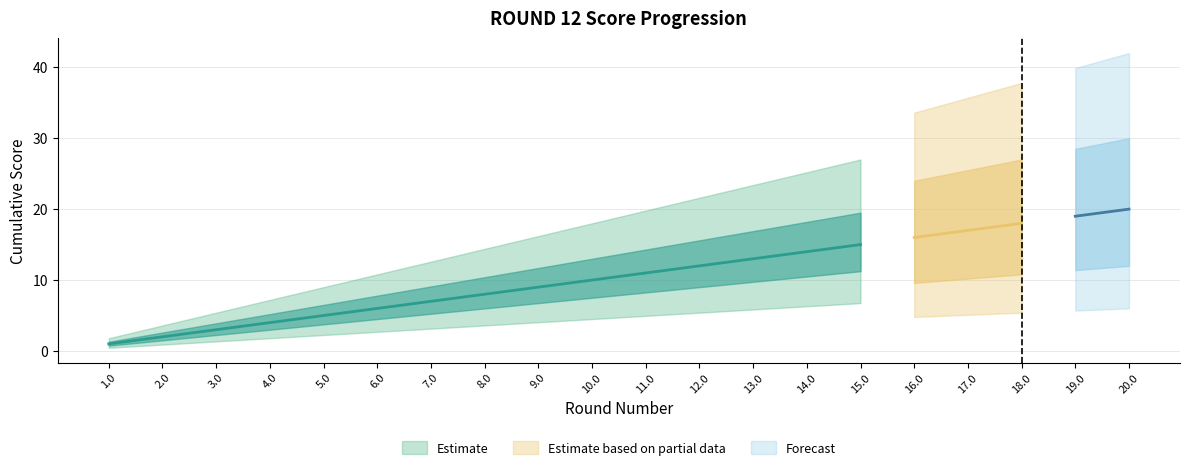

Does the chart have visible grid lines?

Yes